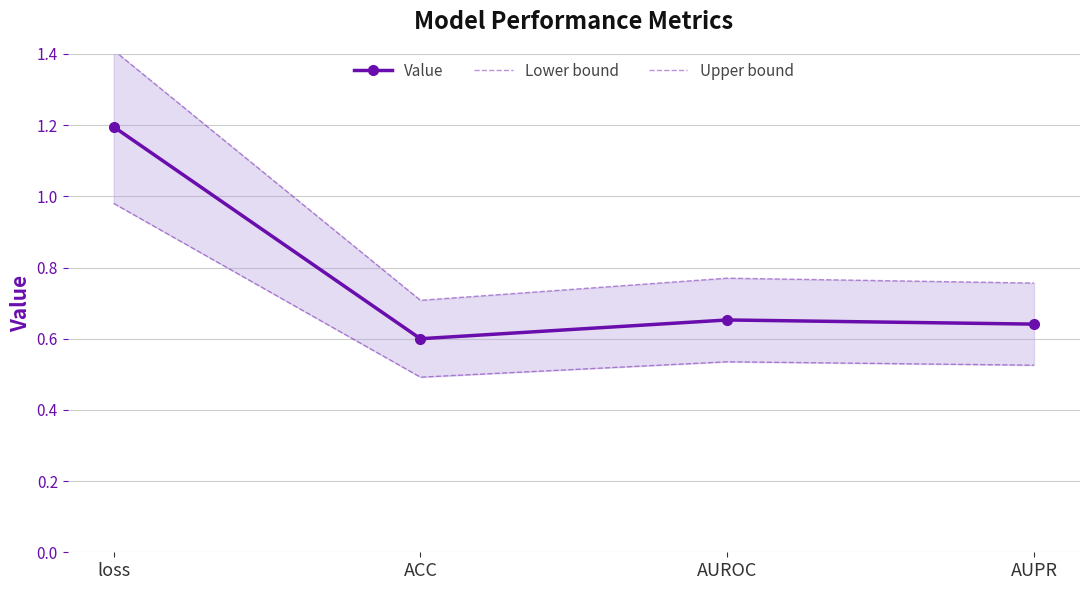

Reading left to right, what are all the values shown in this chart?

Value: loss=1.2	ACC=0.6	AUROC=0.7	AUPR=0.6
Lower bound: loss=1.0	ACC=0.5	AUROC=0.5	AUPR=0.5
Upper bound: loss=1.4	ACC=0.7	AUROC=0.8	AUPR=0.8